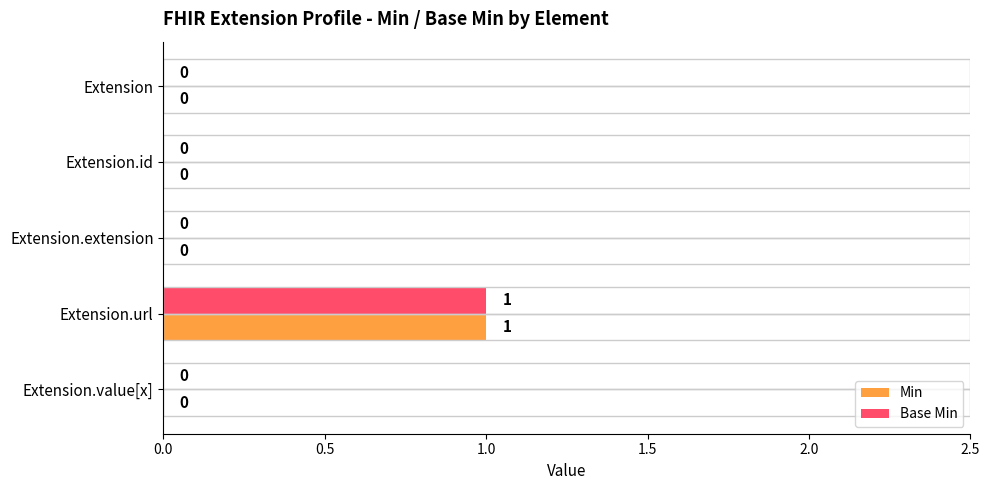

At which label does Base Min reach its peak?

Extension.url